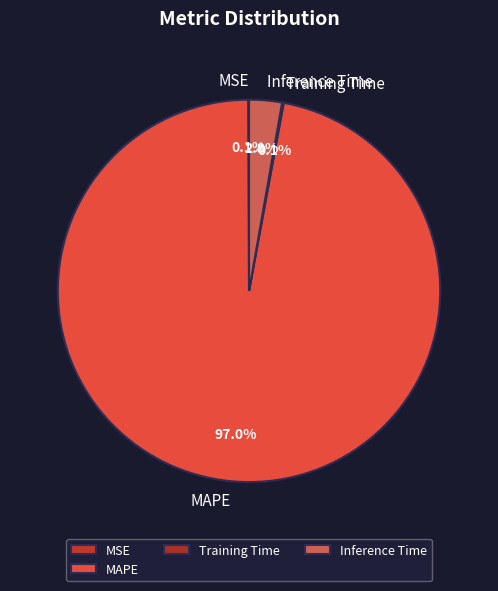

To the nearest percent, what percentage of the pie is Inference Time?

3%